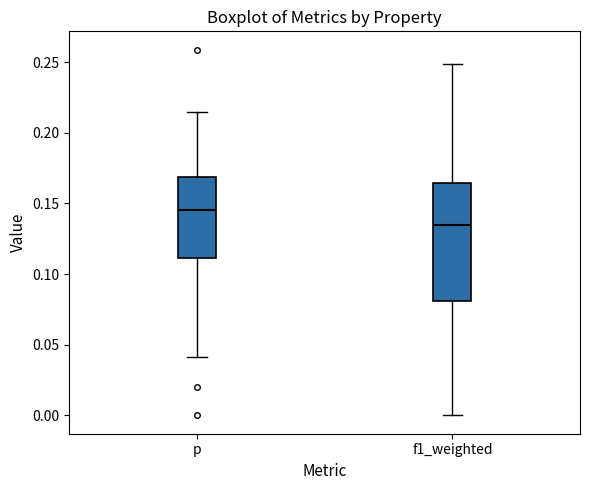

Which box's median line is the lowest?

f1_weighted